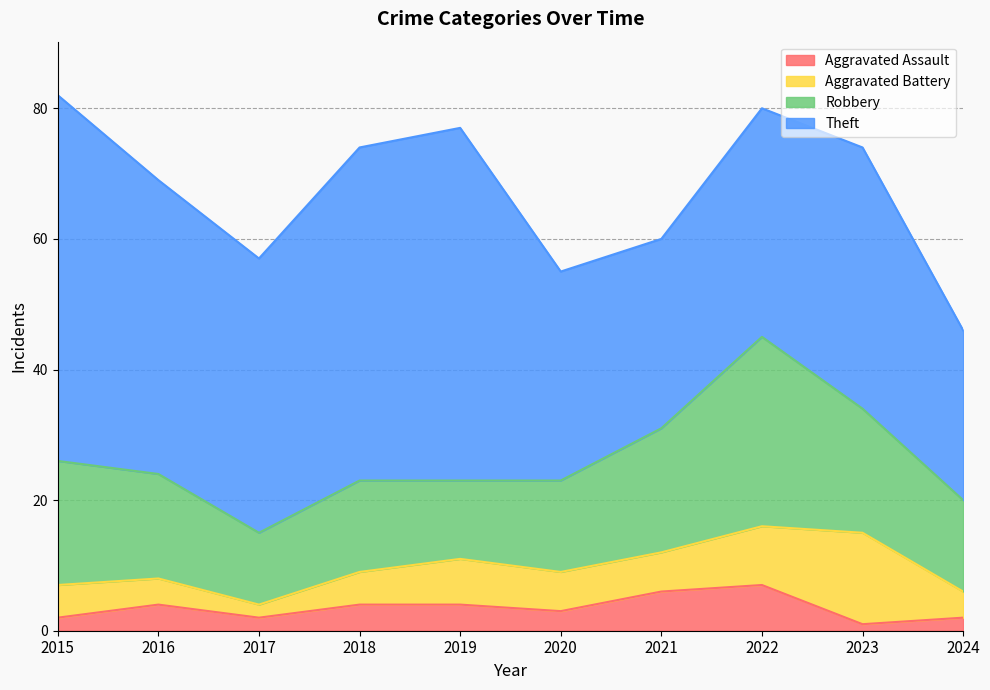

Where does the Aggravated Battery series first go above 6?

2019